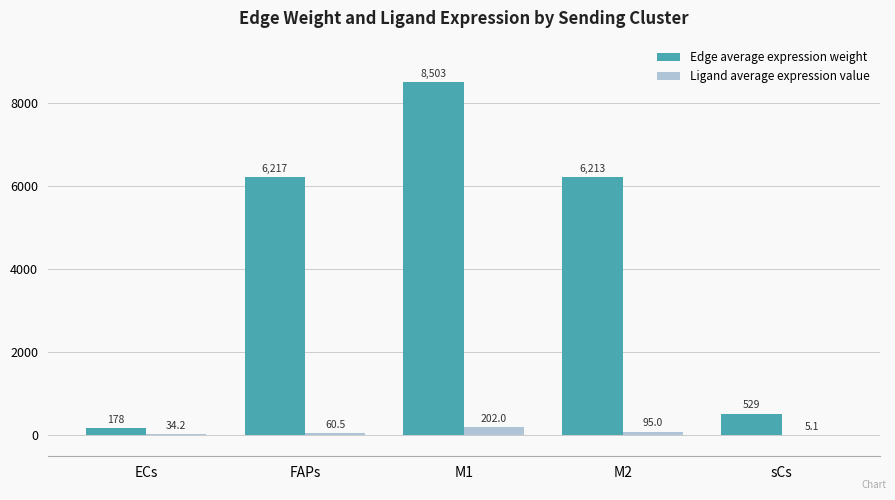

Are the bars grouped side by side (vs. stacked)?

Yes